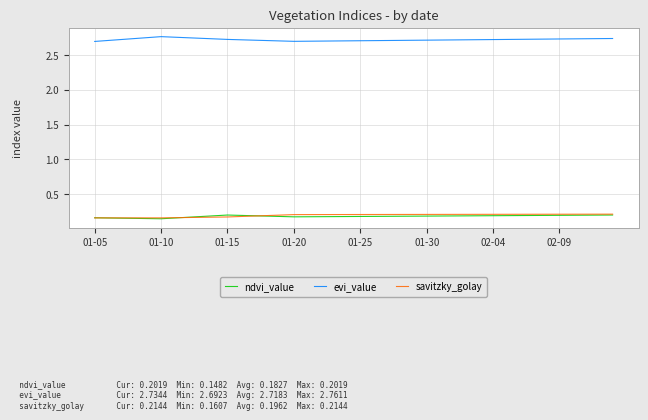

True or false: ndvi_value and evi_value intersect in this chart.

False